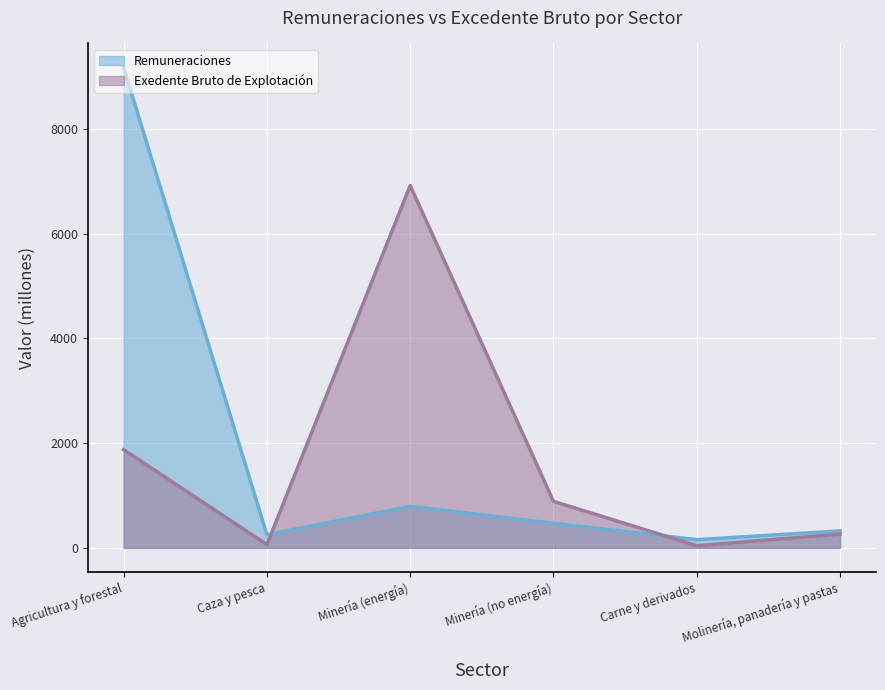

How many intersections are there between Remuneraciones and Exedente Bruto de Explotación?

2